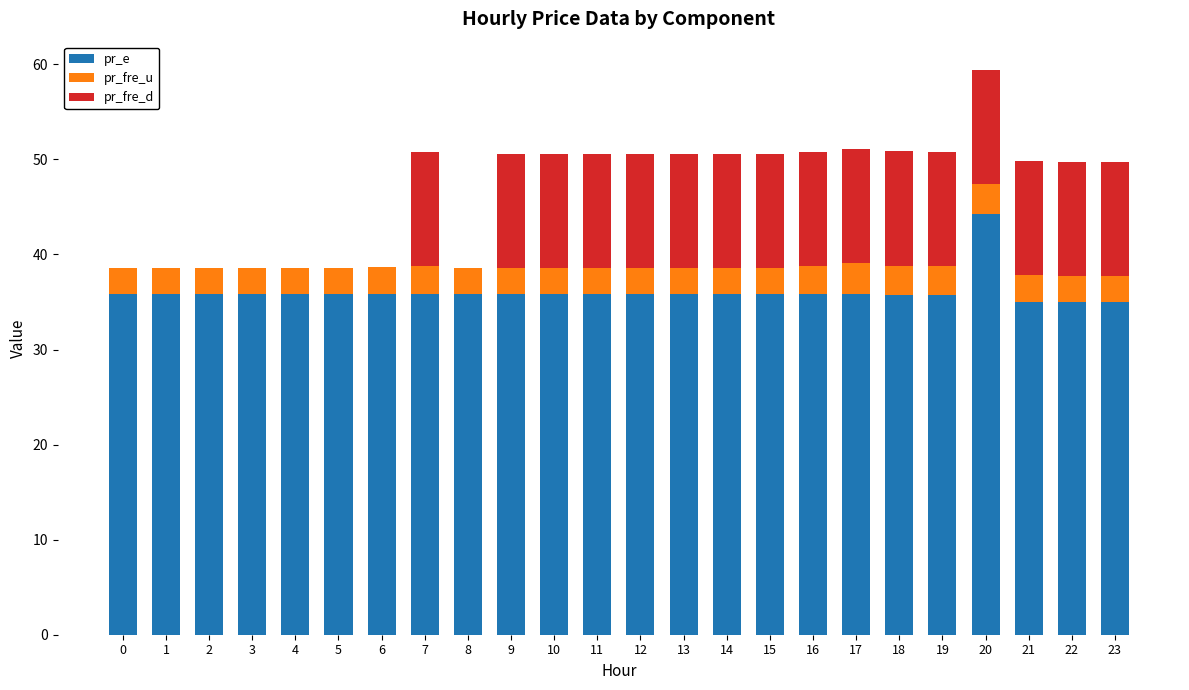

What is the maximum value for pr_e?

44.2